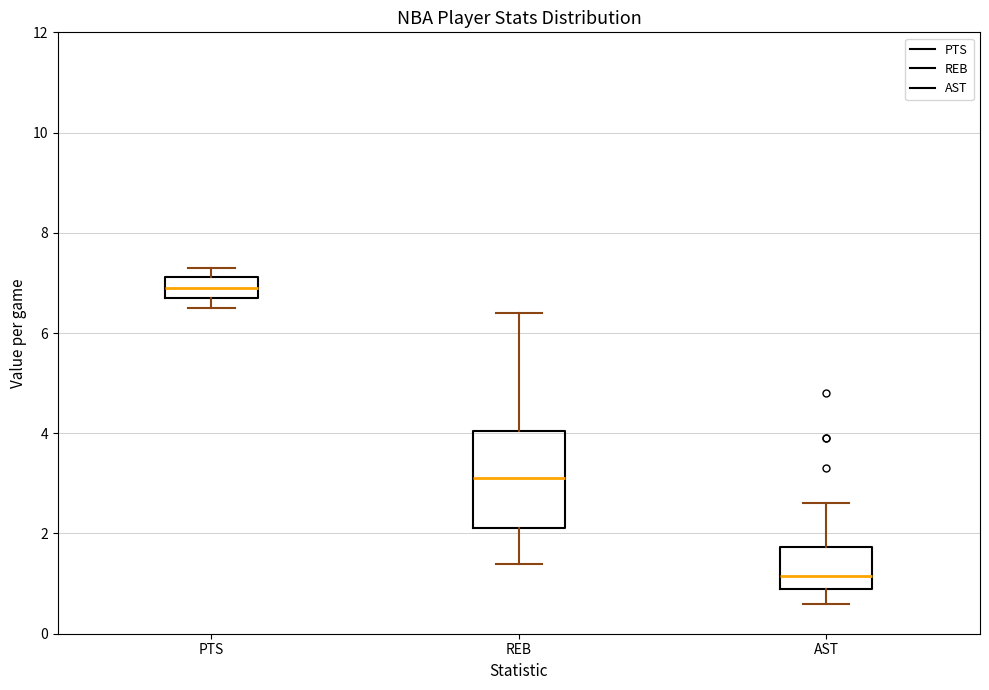

Where does the median line of the box for PTS sit on the y-axis? The values are not printed on the chart, so give them approximately, as read against the axis.

7.0